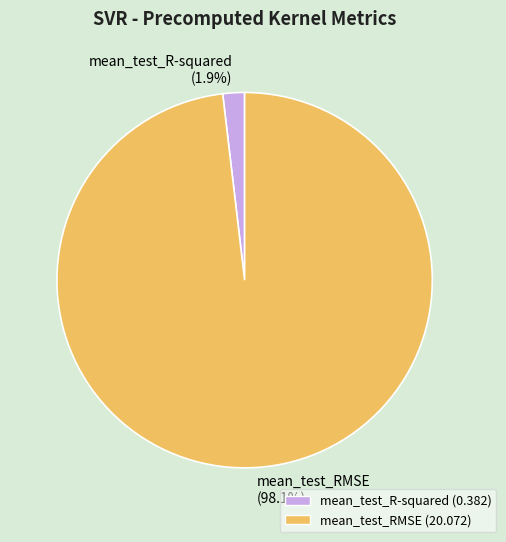

Combined, what portion of the pie is mean_test_RMSE and mean_test_R-squared?

100.0%